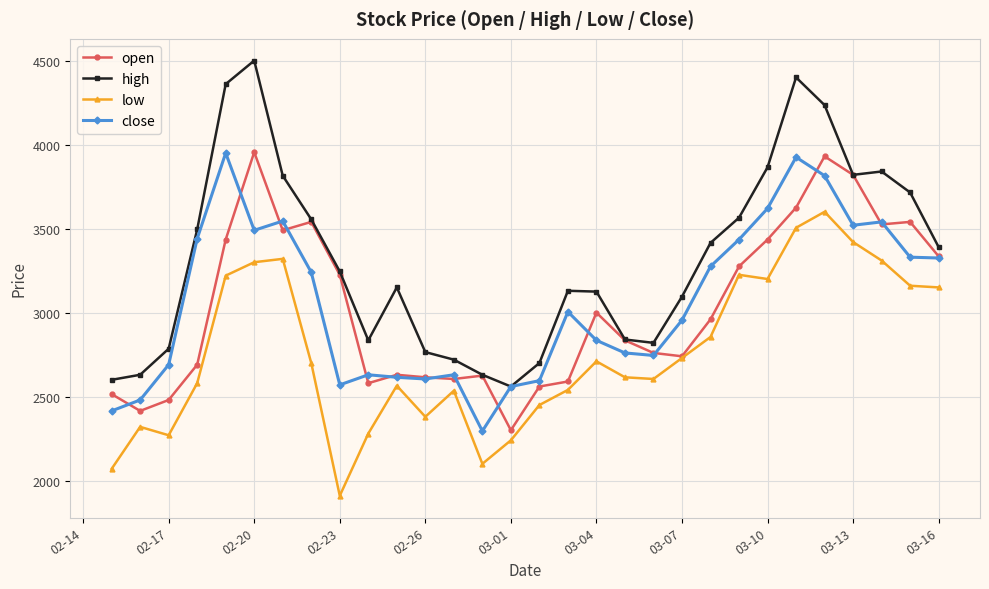

Which series has the widest spread of values?

high